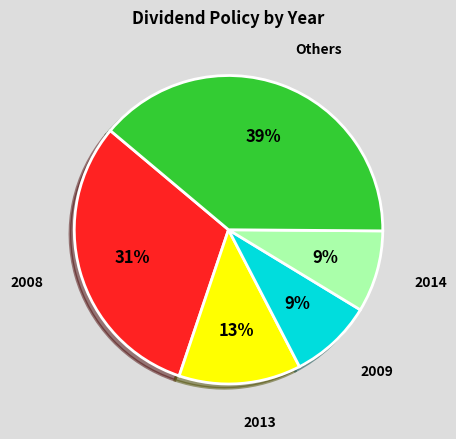

To the nearest percent, what is the average slice percentage?

20%